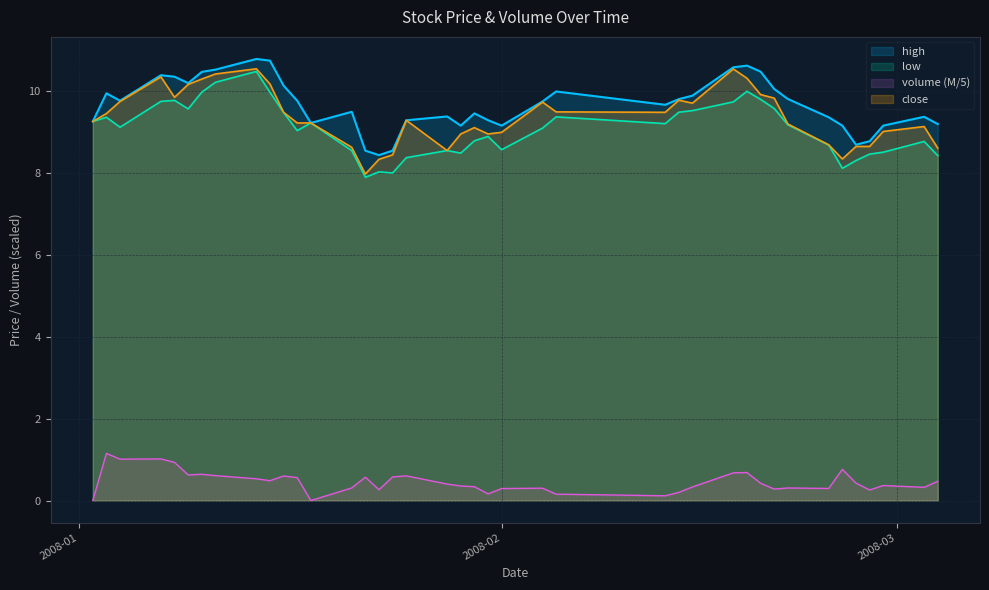

What is the maximum value shown in the chart?

10.8